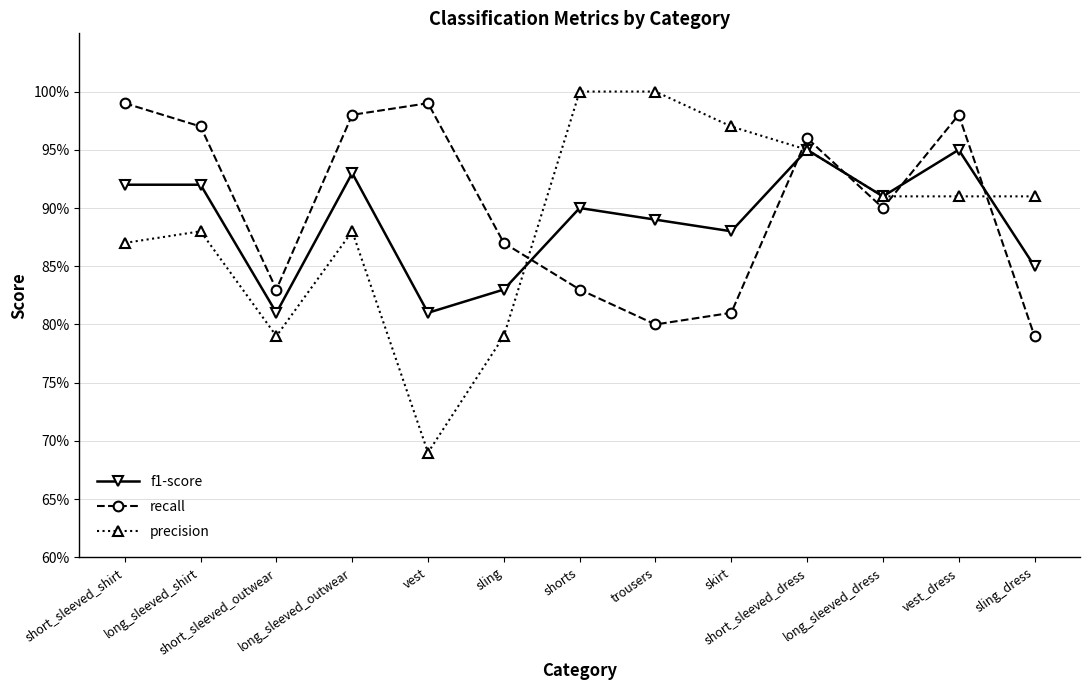

Which series changed the most between vest and long_sleeved_dress?

precision